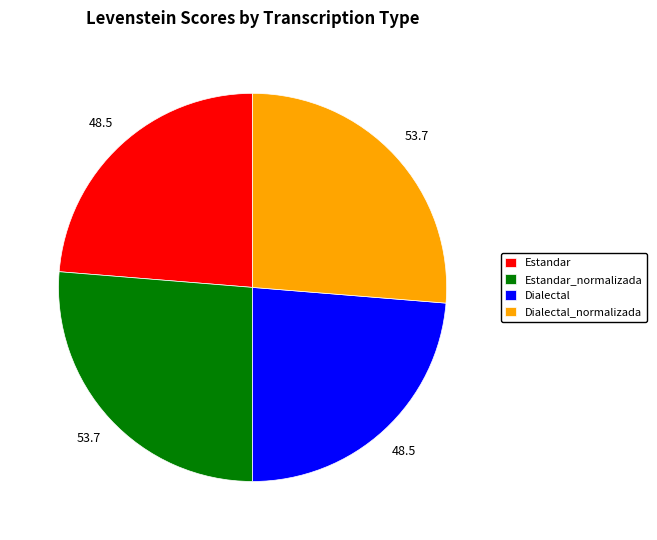

Which has a higher value, Dialectal or Dialectal_normalizada?

Dialectal_normalizada